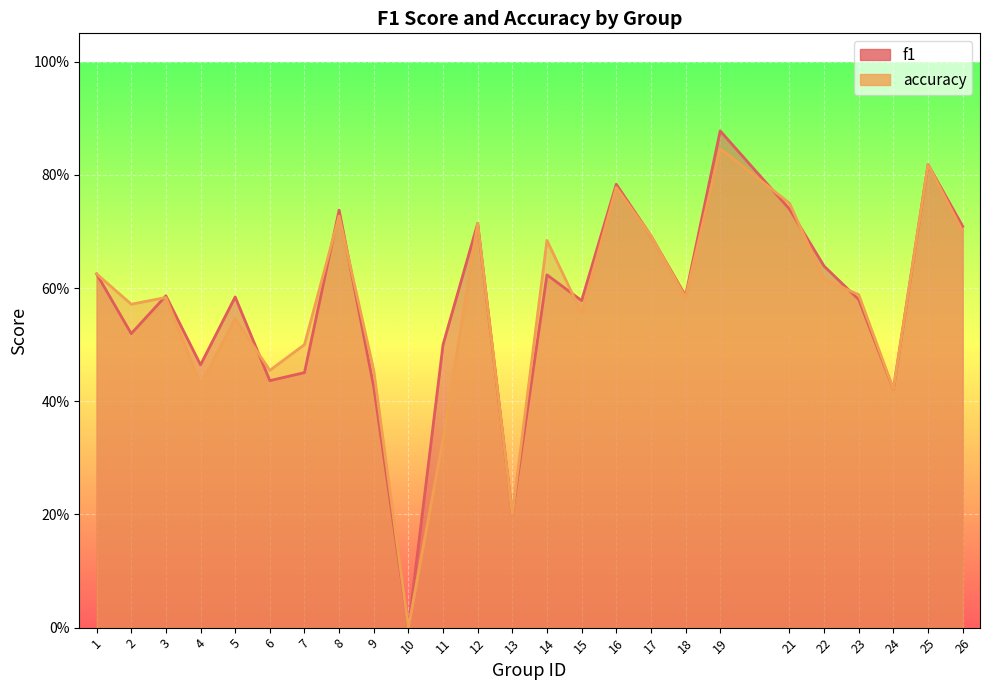

What is the sum of all f1 values?

14.3